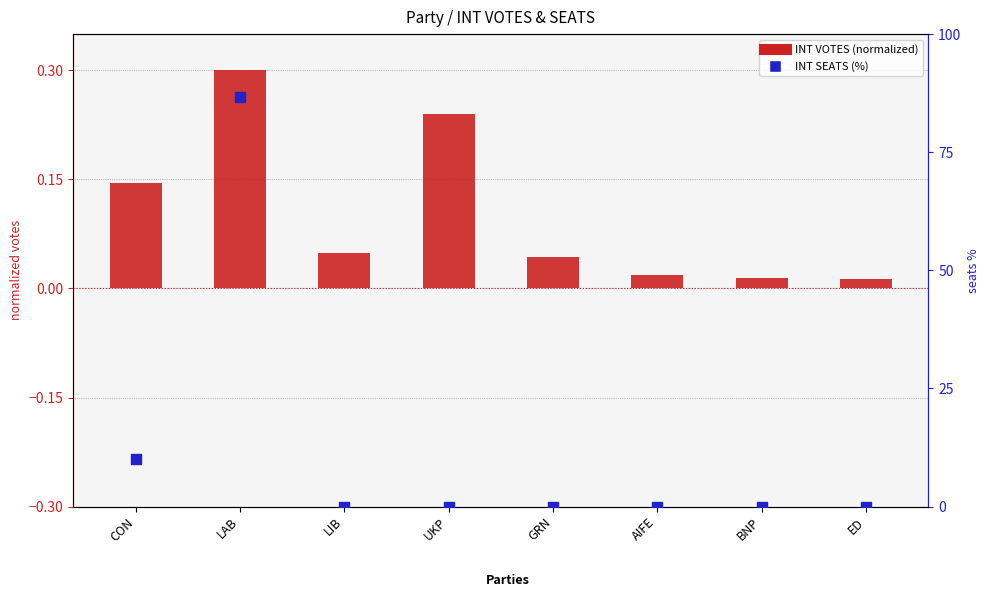

Is the value of INT VOTES (normalized) at AIFE greater than the value of INT SEATS (% of max) at CON?

No